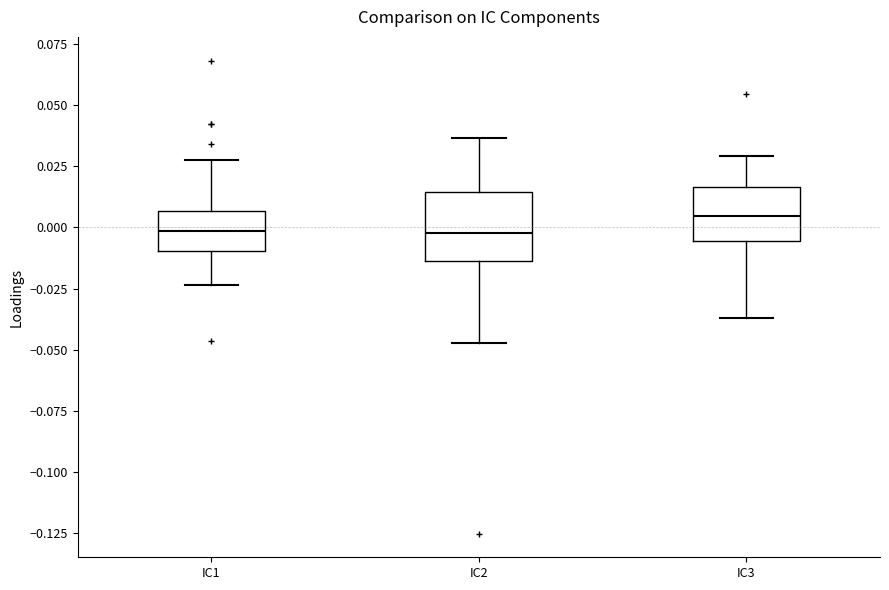

Reading left to right, read every box against the y-axis: the position of its median line, the range the box covers, and the ends of its whiskers. The values are not printed on the chart, so give them approximately, as read against the axis.

IC1: median 0.000, box -0.010 to 0.005, whiskers -0.025 to 0.025
IC2: median 0.000, box -0.015 to 0.015, whiskers -0.045 to 0.035
IC3: median 0.005, box -0.005 to 0.015, whiskers -0.035 to 0.030